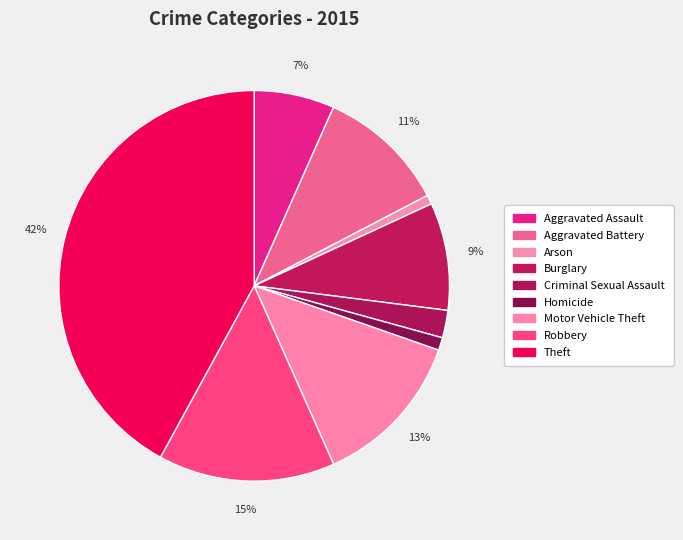

The Burglary slice represents 1% of the pie. True or false?

False